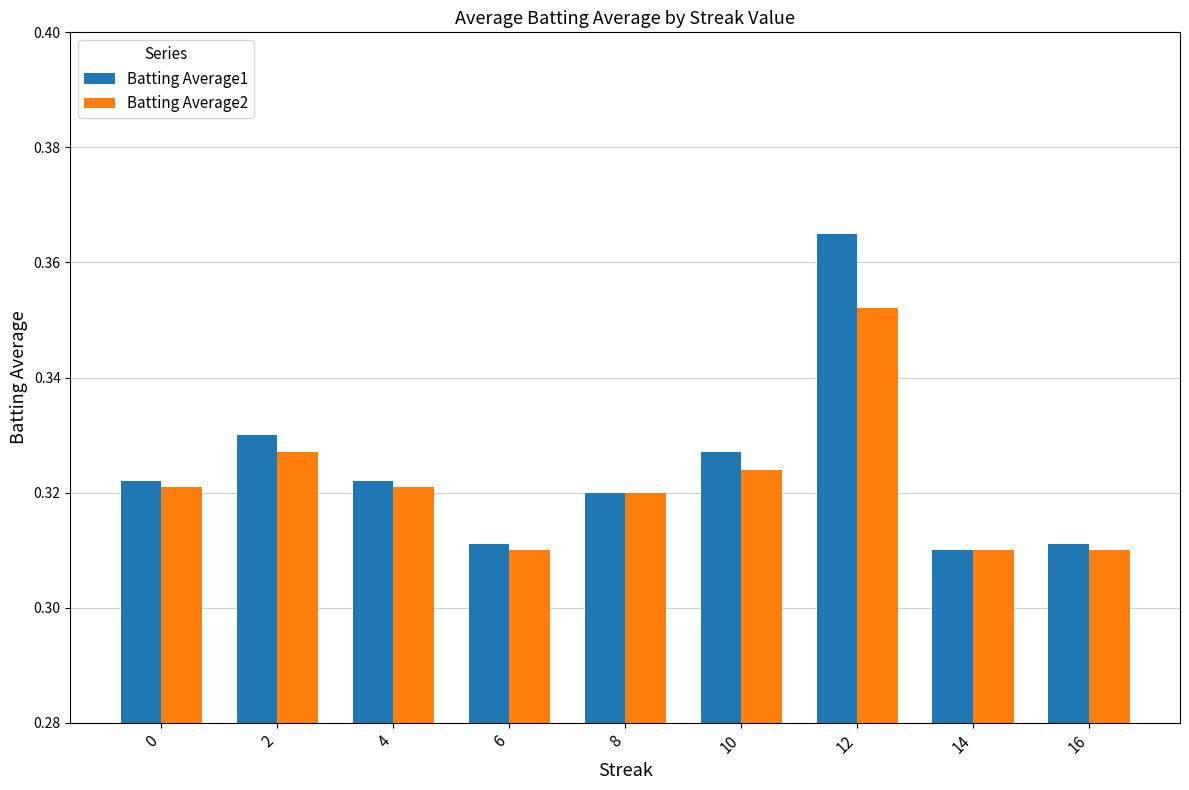

At which label does Batting Average1 reach its minimum?

14